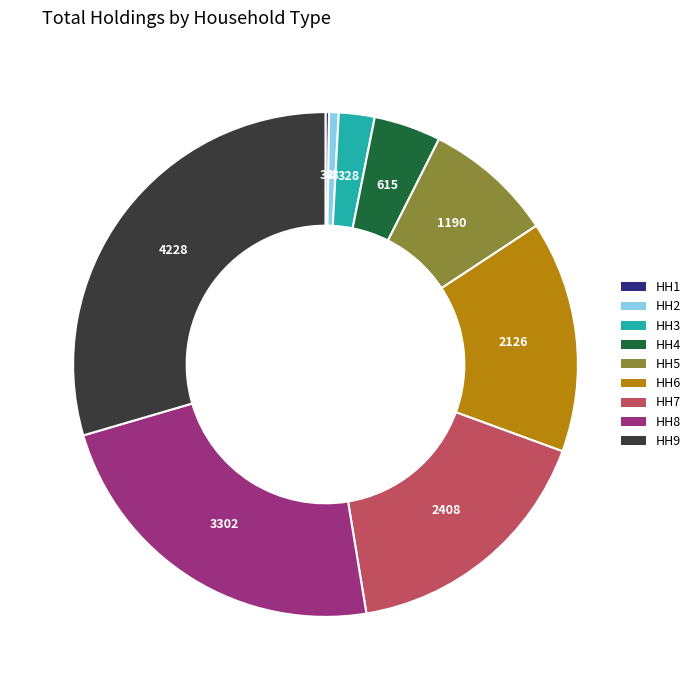

The HH5 slice represents 1% of the pie. True or false?

False